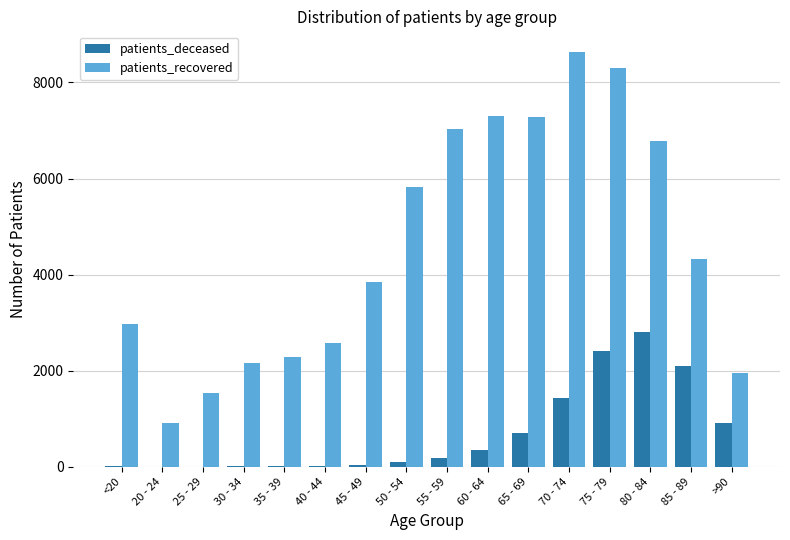

What is the greatest value displayed?

8633